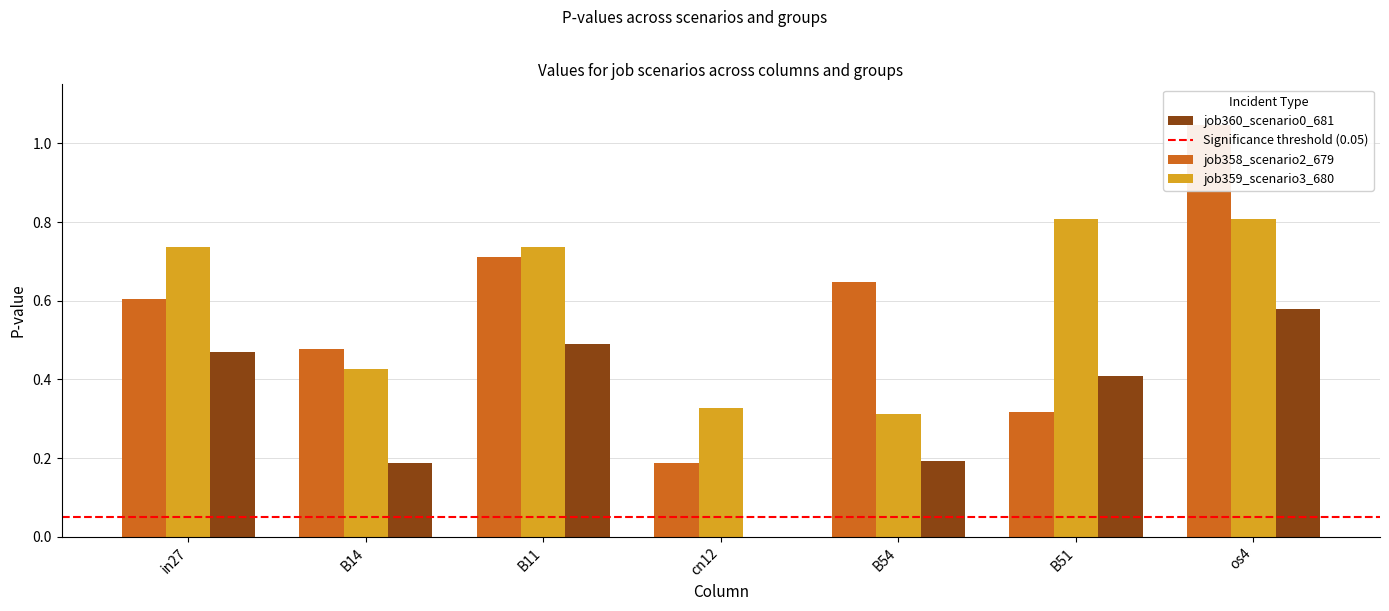

Is it true that job359_scenario3_680 equals 1.2 at B51?

False